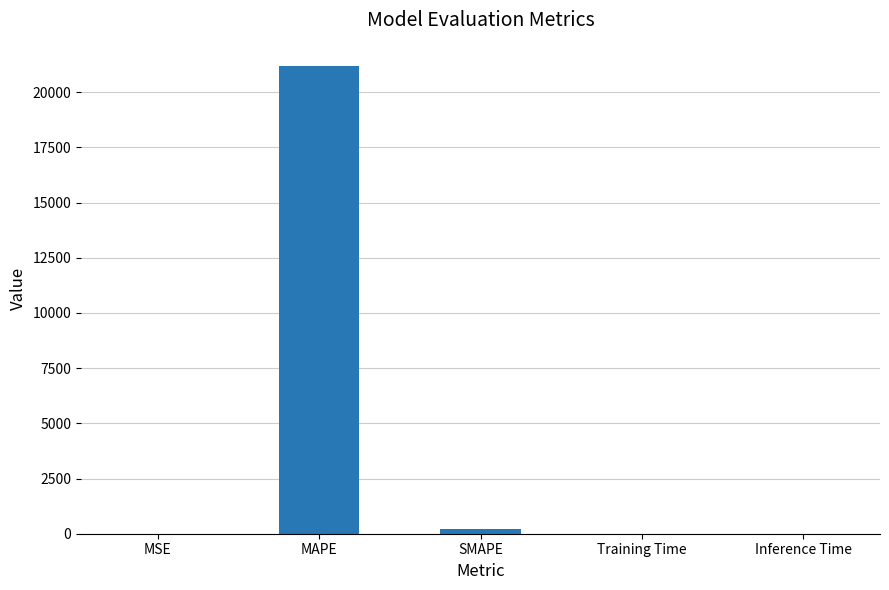

What is the sum of all values?

21381.8